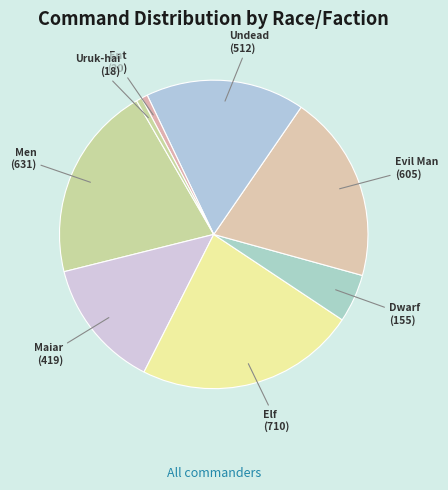

Is it true that Dwarf is 5% of the pie?

True